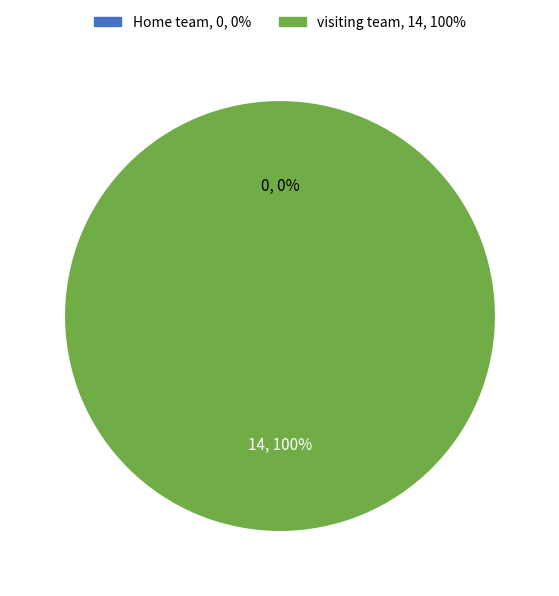

Which slice is the smallest?

Home team